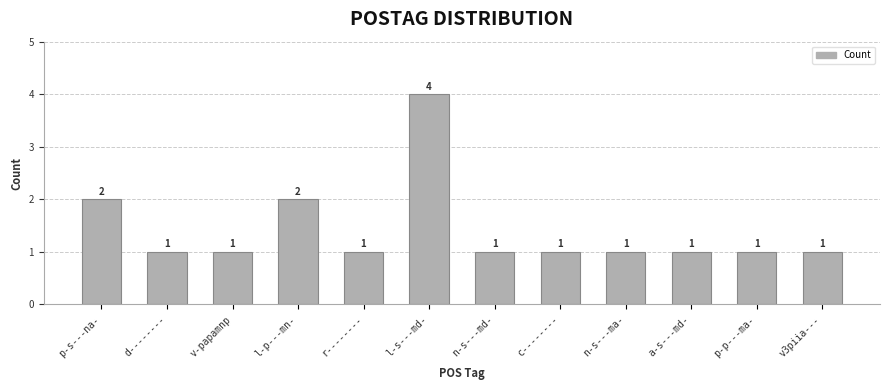

What is the average value?

1